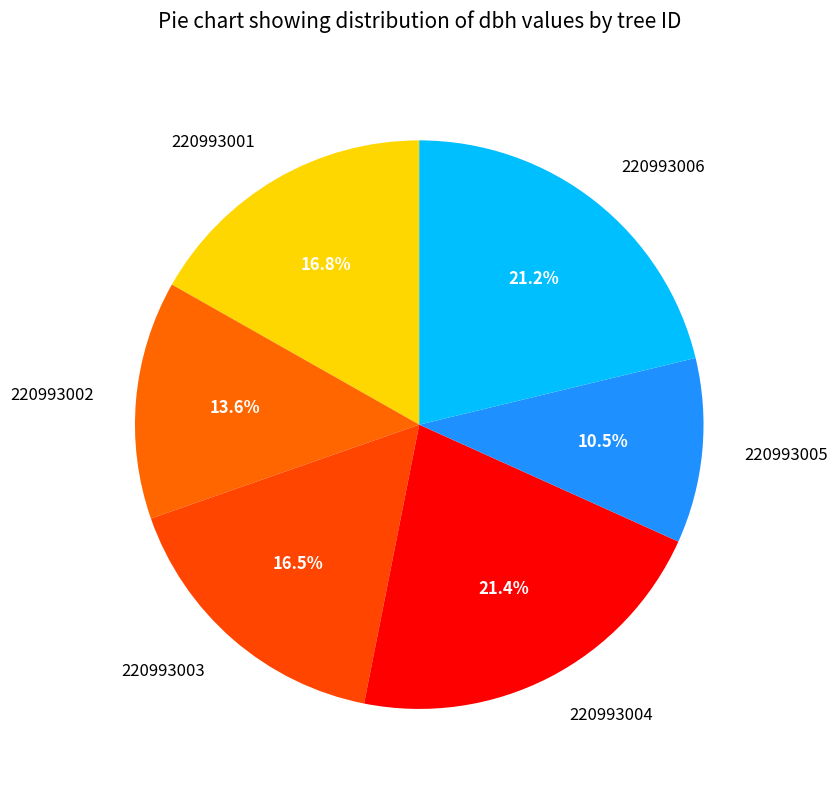

What is the total percentage of 220993002 and 220993003?

30.1%